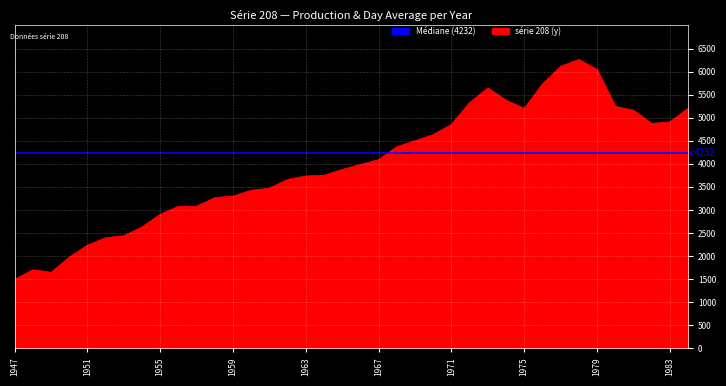

Count the number of values greater than 3987.

18